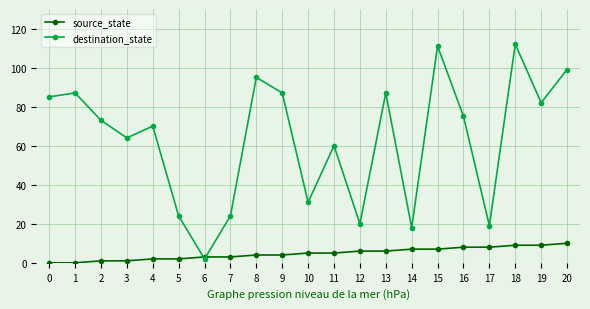

How many lines are shown in the chart?

2